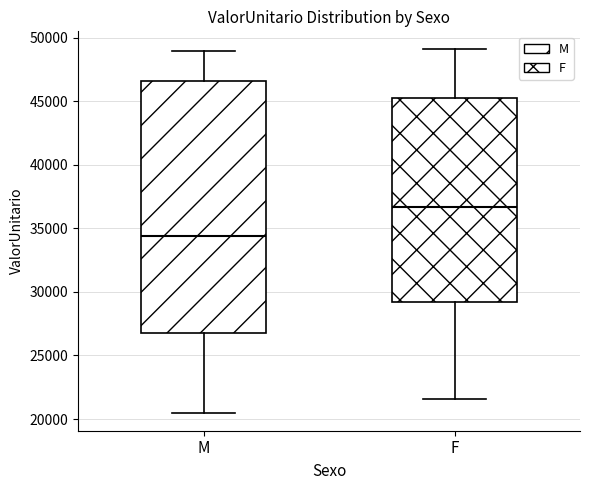

Which box has the lowest median line?

M